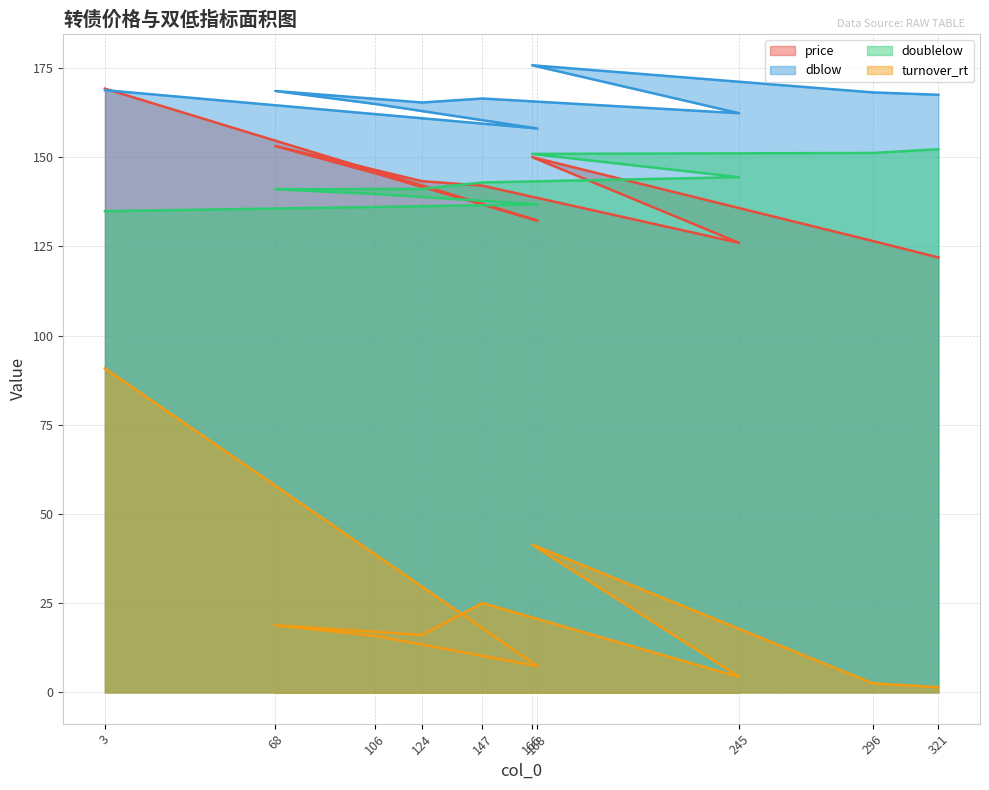

Which series ends up on top after the final intersection of price and doublelow?

doublelow